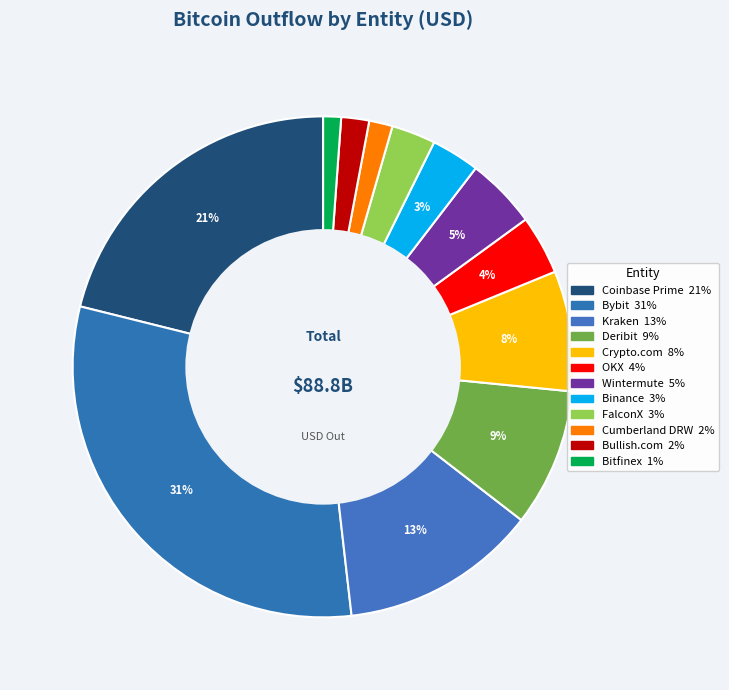

True or false: FalconX accounts for 1% of the total.

False